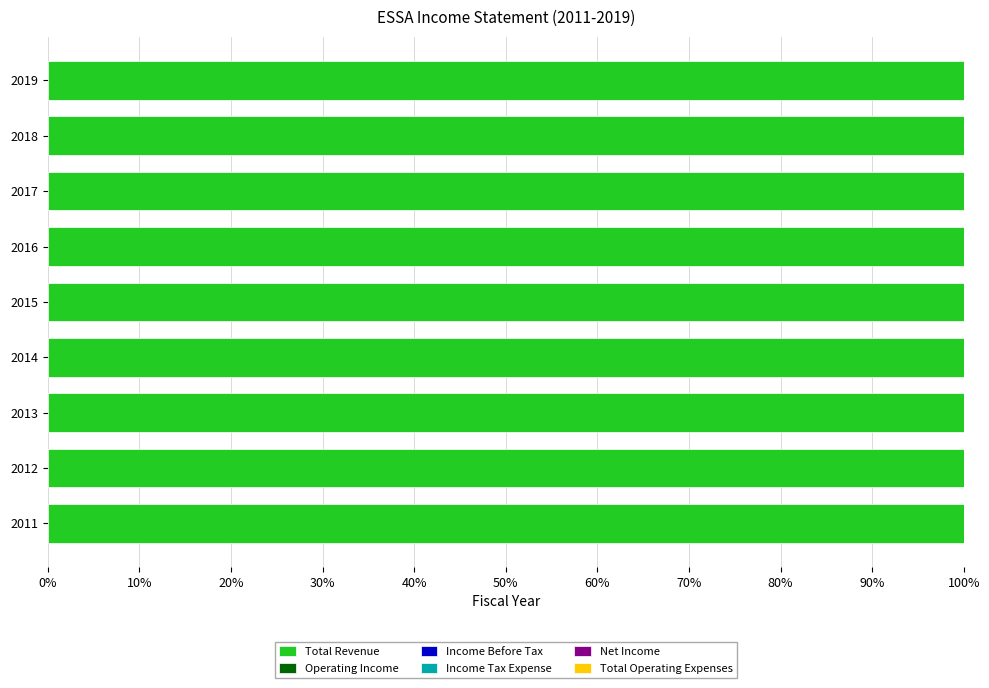

How many bars are there in each group?

6